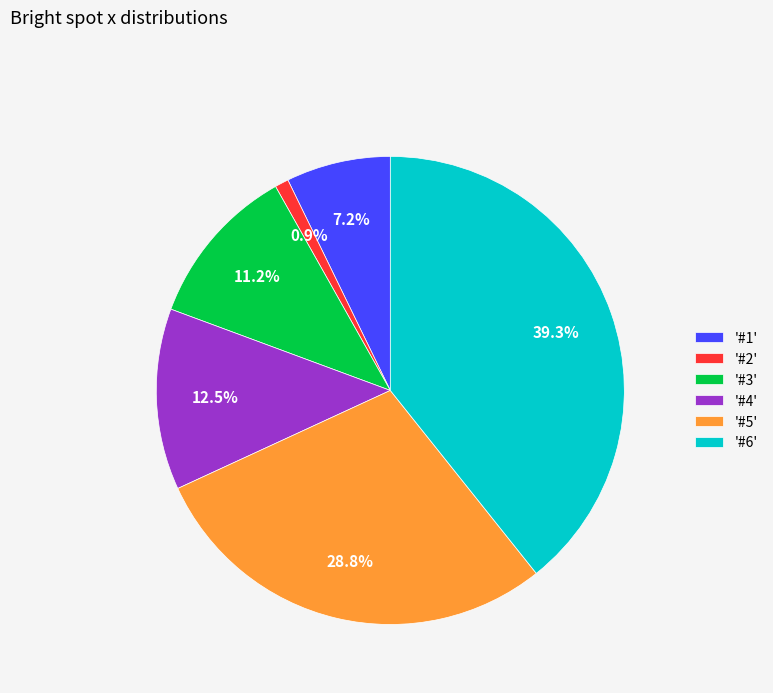

Rank the categories by value from highest to lowest.

'#6', '#5', '#4', '#3', '#1', '#2'